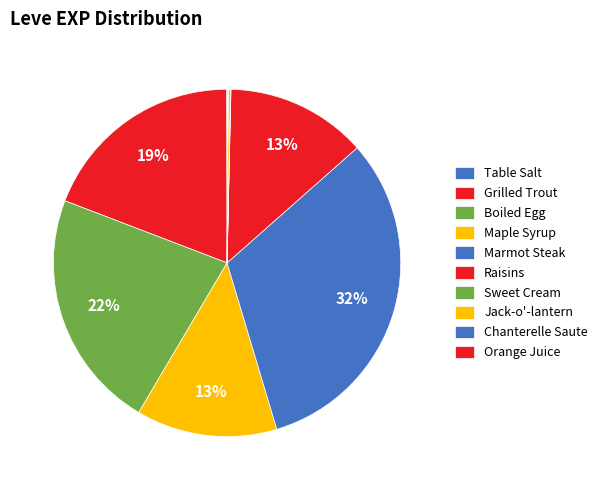

Which slice is the largest?

Marmot Steak